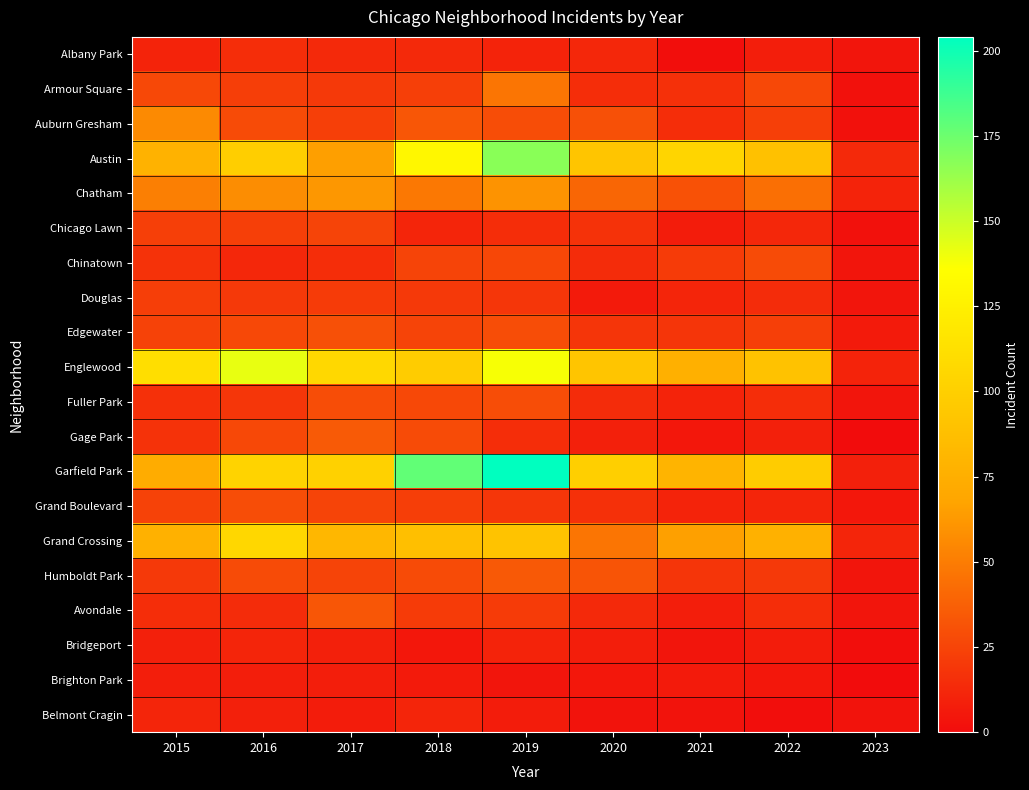

How many series are shown in this chart?

20